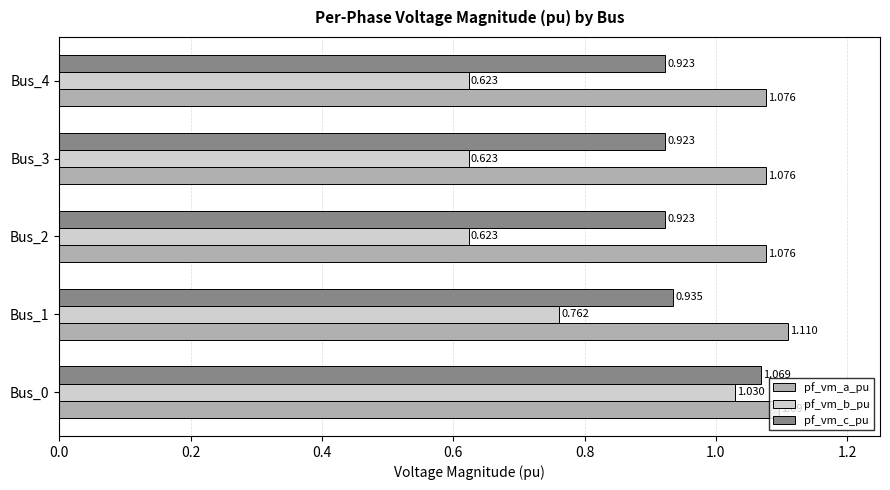

At Bus_0, list the series in order from smallest to largest.

pf_vm_b_pu, pf_vm_c_pu, pf_vm_a_pu